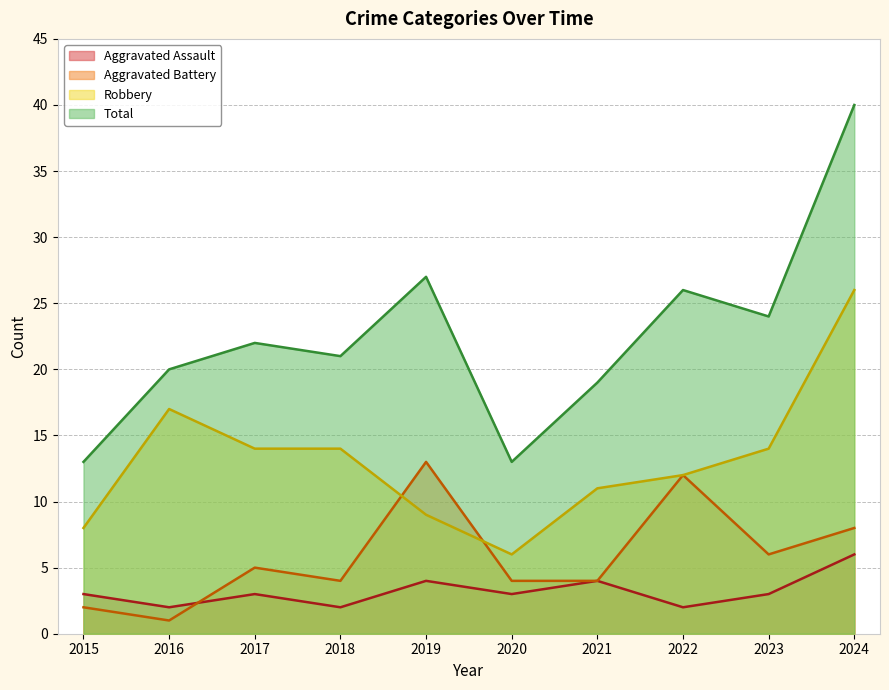

List the series in order of their peak value, lowest first.

Aggravated Assault, Aggravated Battery, Robbery, Total